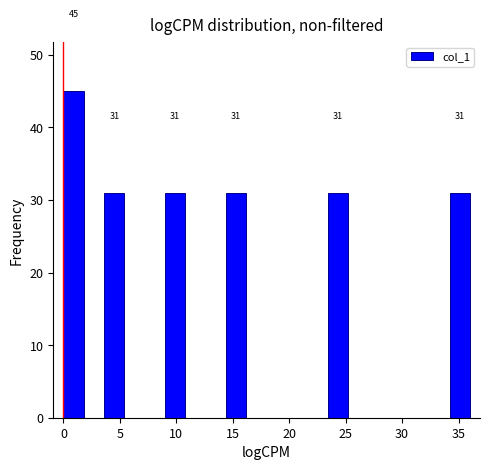

Read against the x-axis, roughly where is the centre of the tallest bar?

1.0